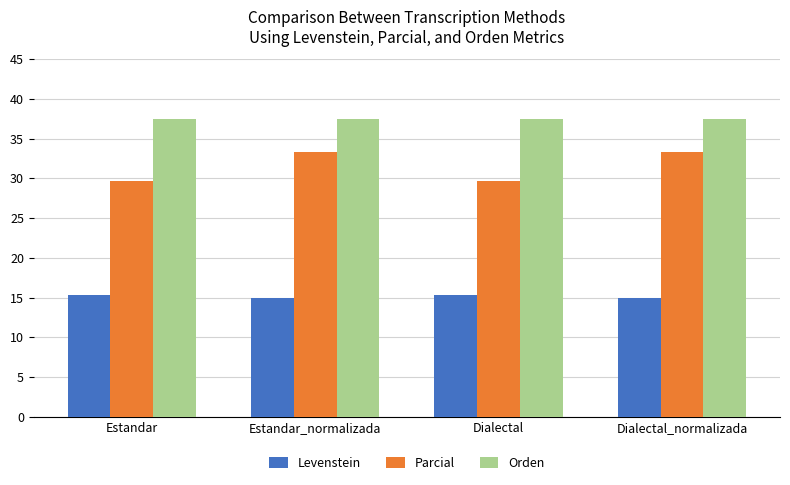

What is the label of the 3rd bar from the right?

Estandar_normalizada